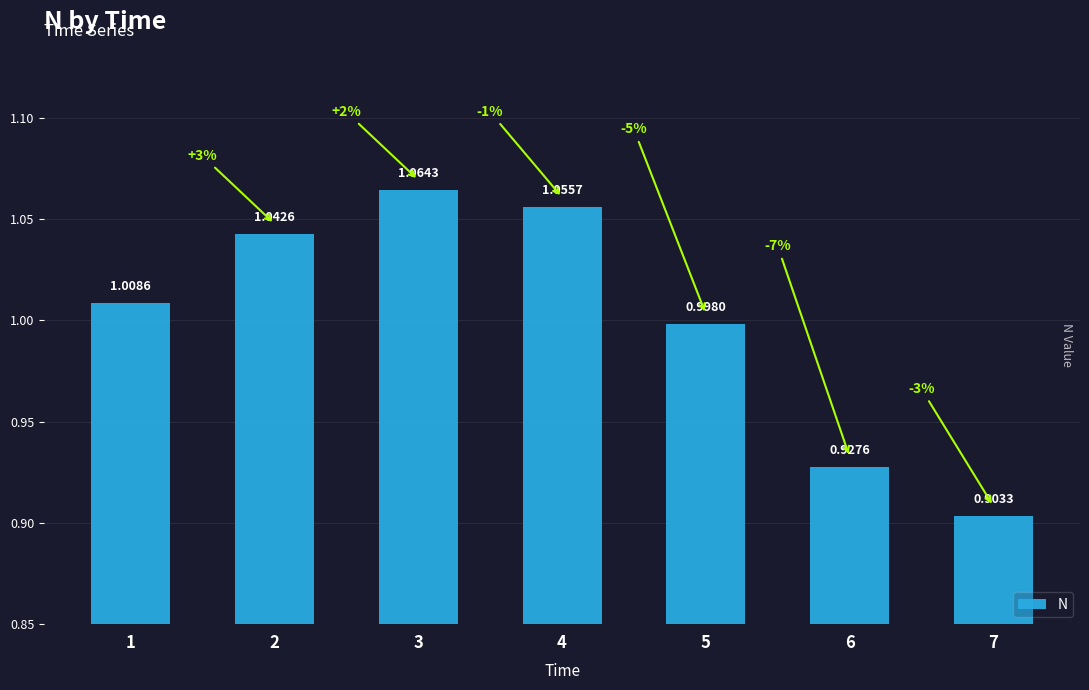

How many series are shown in this chart?

1